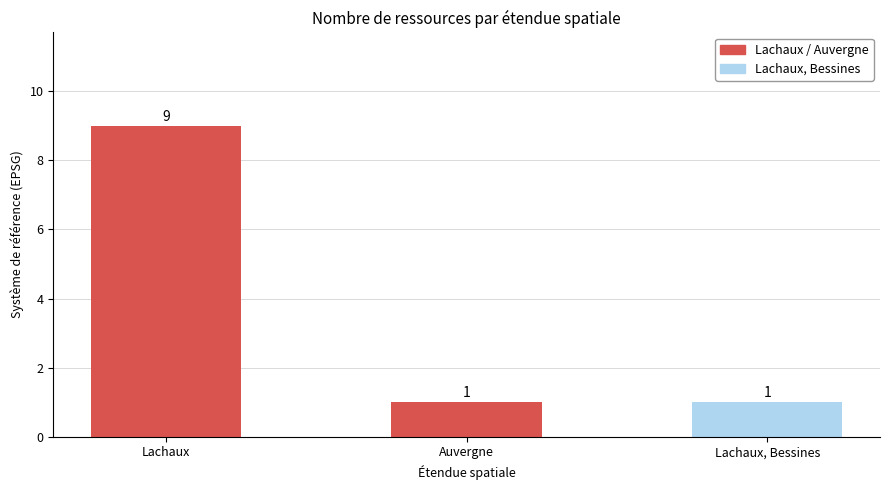

What is the difference between the maximum and minimum values?

8